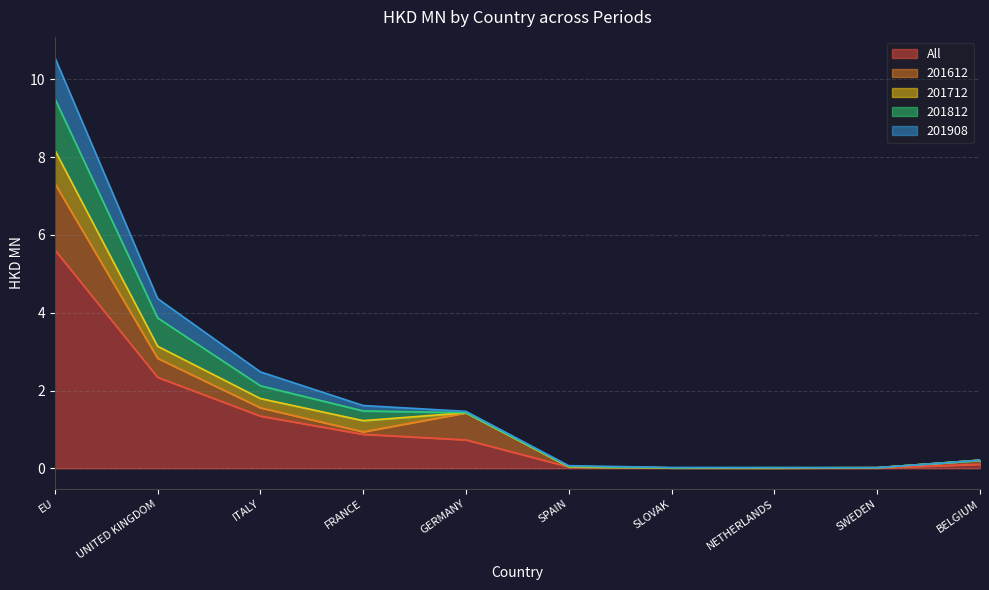

The value of 201812 at BELGIUM is 0.1. True or false?

False